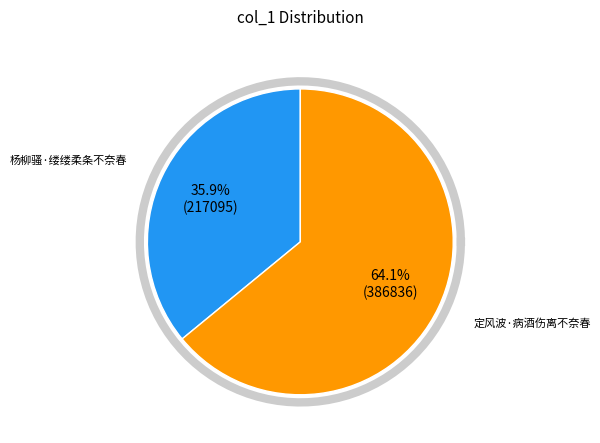

To the nearest percent, what is the combined percentage of 杨柳骚·缕缕柔条不奈春 and 定风波·病酒伤离不奈春?

100%